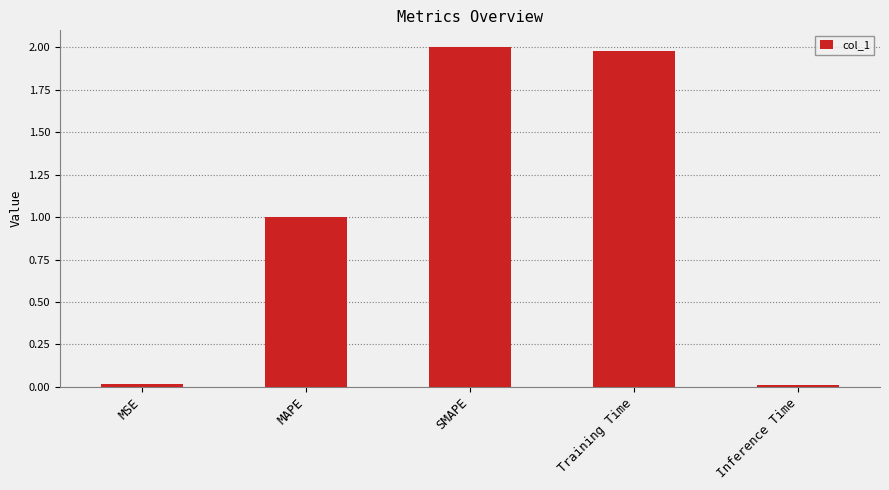

Which has a higher value, Training Time or Inference Time?

Training Time